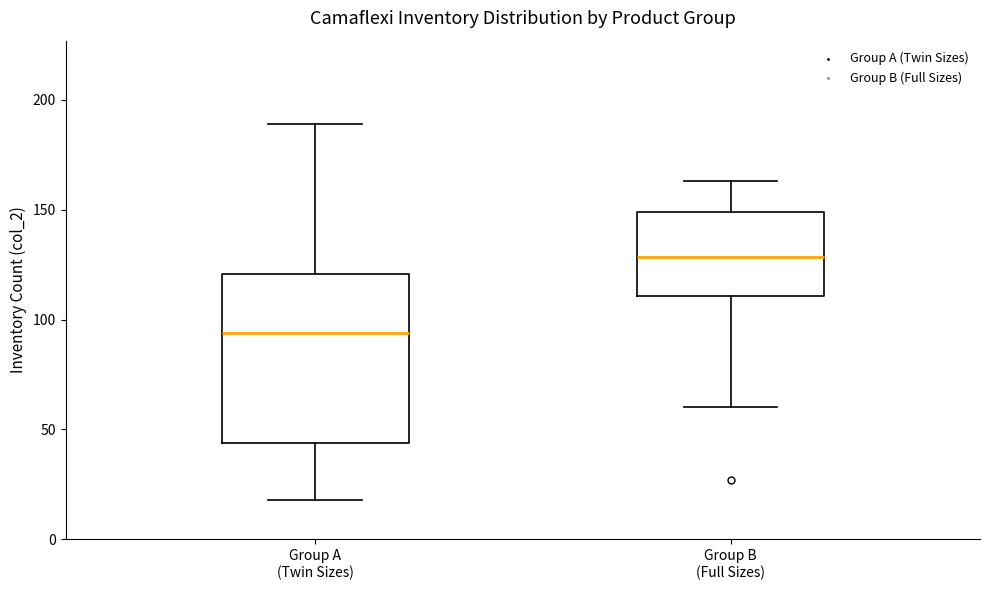

Reading left to right, transcribe this box plot: for each box, give where its median line is, the range the box spans, and where its two whiskers end, as read against the y-axis. The values are not printed on the chart, so give them approximately, as read against the axis.

Group A (Twin Sizes): median 95, box 45 to 120, whiskers 20 to 190
Group B (Full Sizes): median 130, box 110 to 150, whiskers 60 to 165